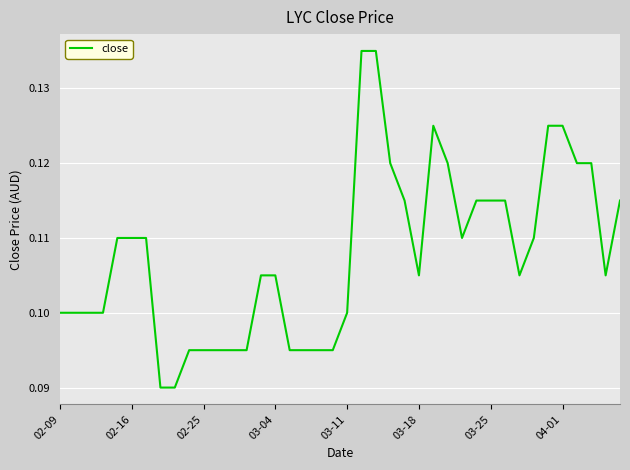

Does the chart have visible grid lines?

Yes